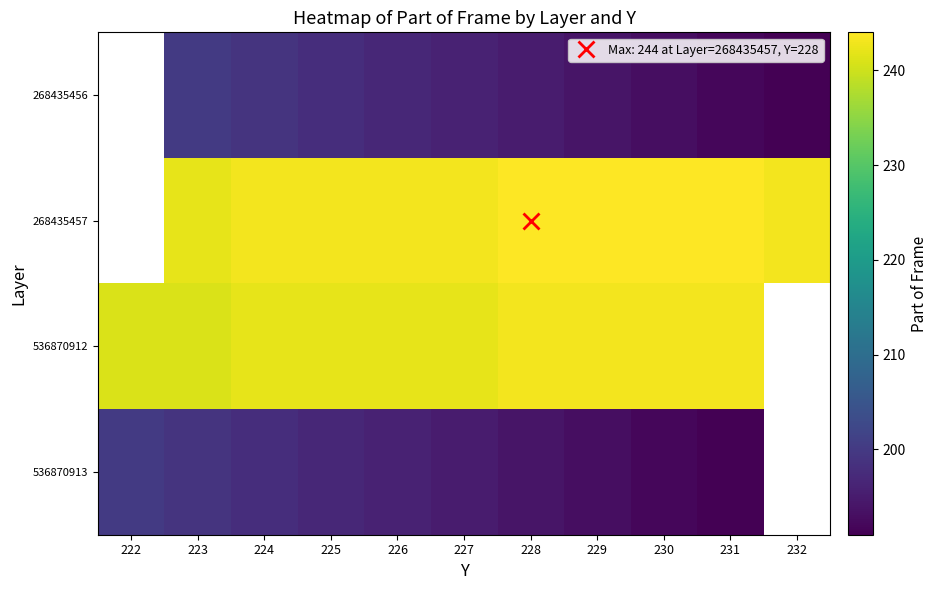

At which label does 268435457 reach its peak?

222